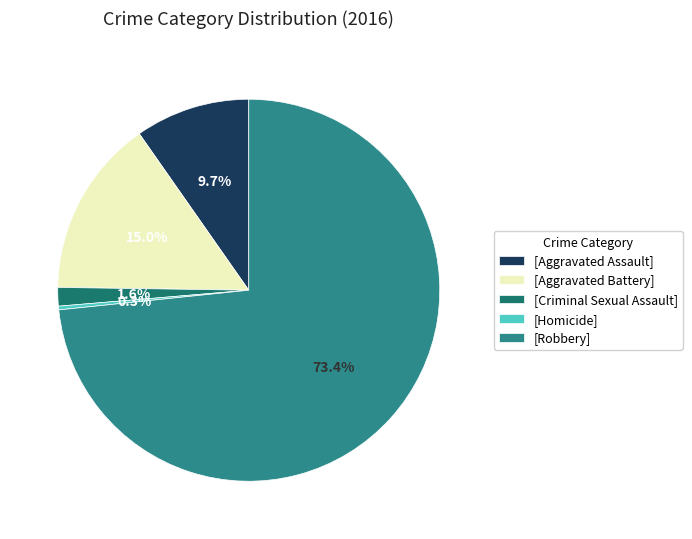

How many slices are in this pie chart?

5